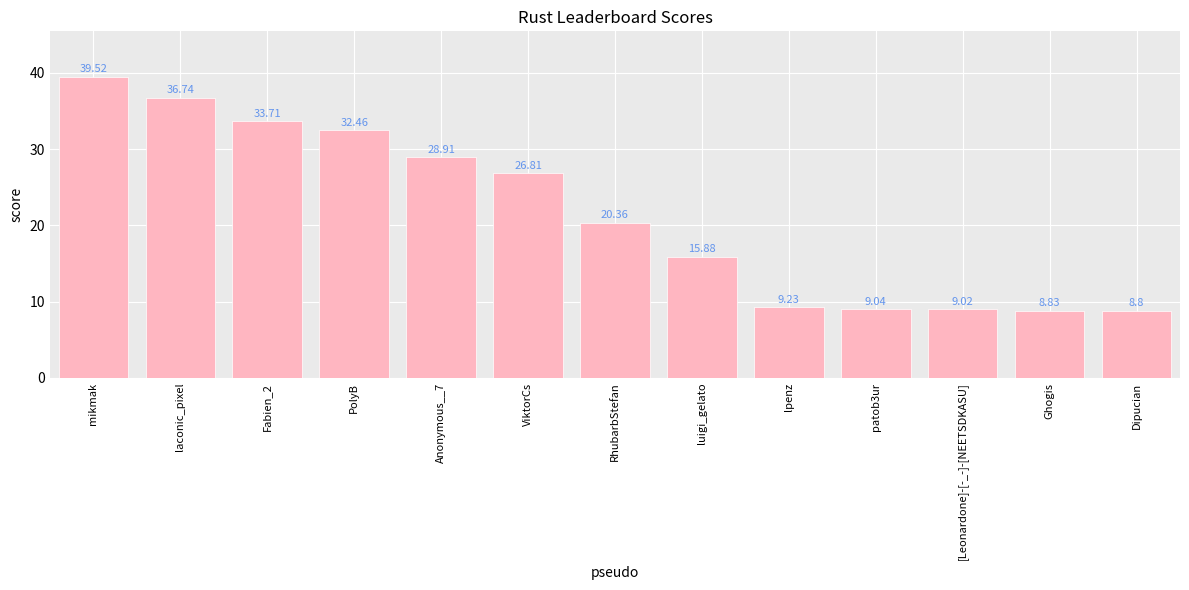

Between Ghogis and ViktorCs, which is larger?

ViktorCs